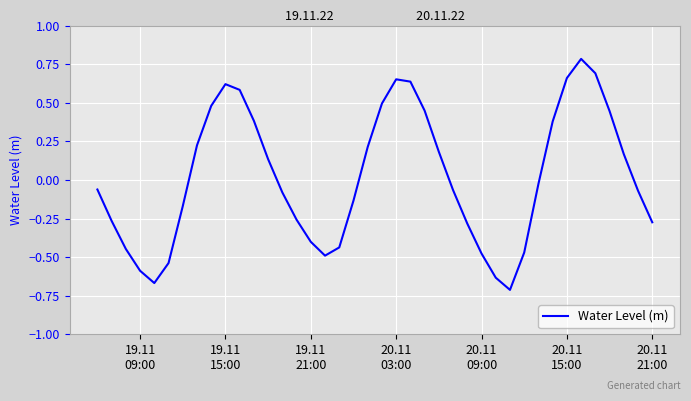

What is the greatest value displayed?

0.8